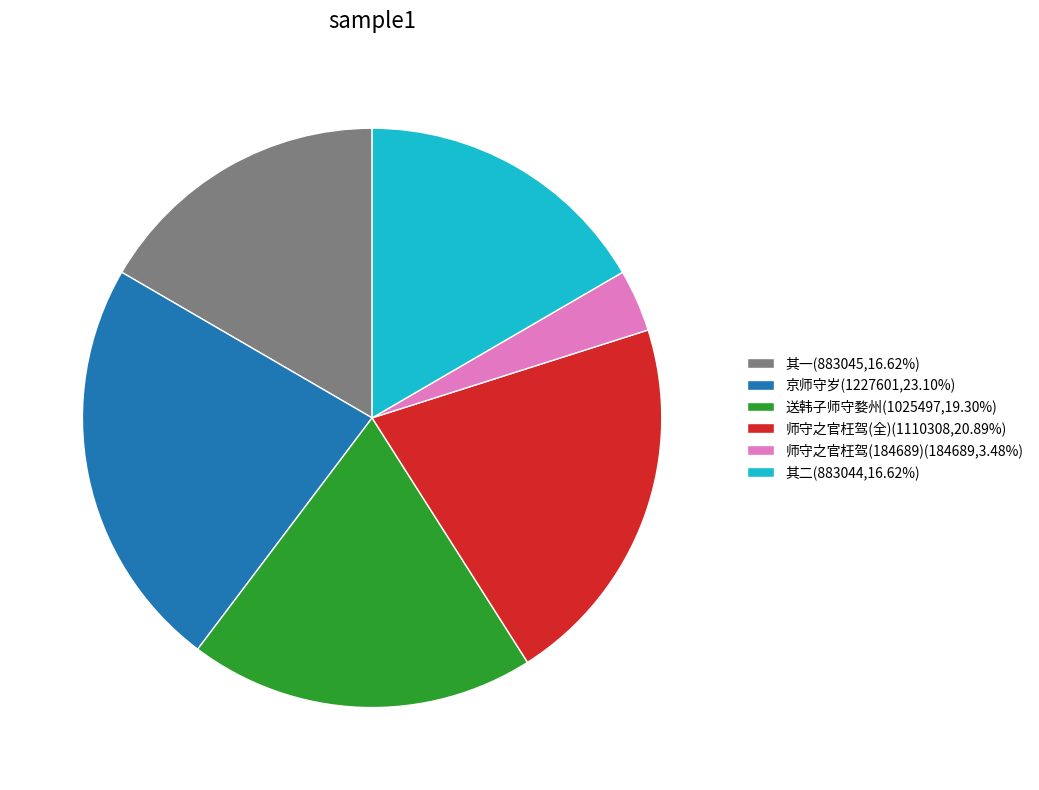

Count the number of slices in the pie.

6